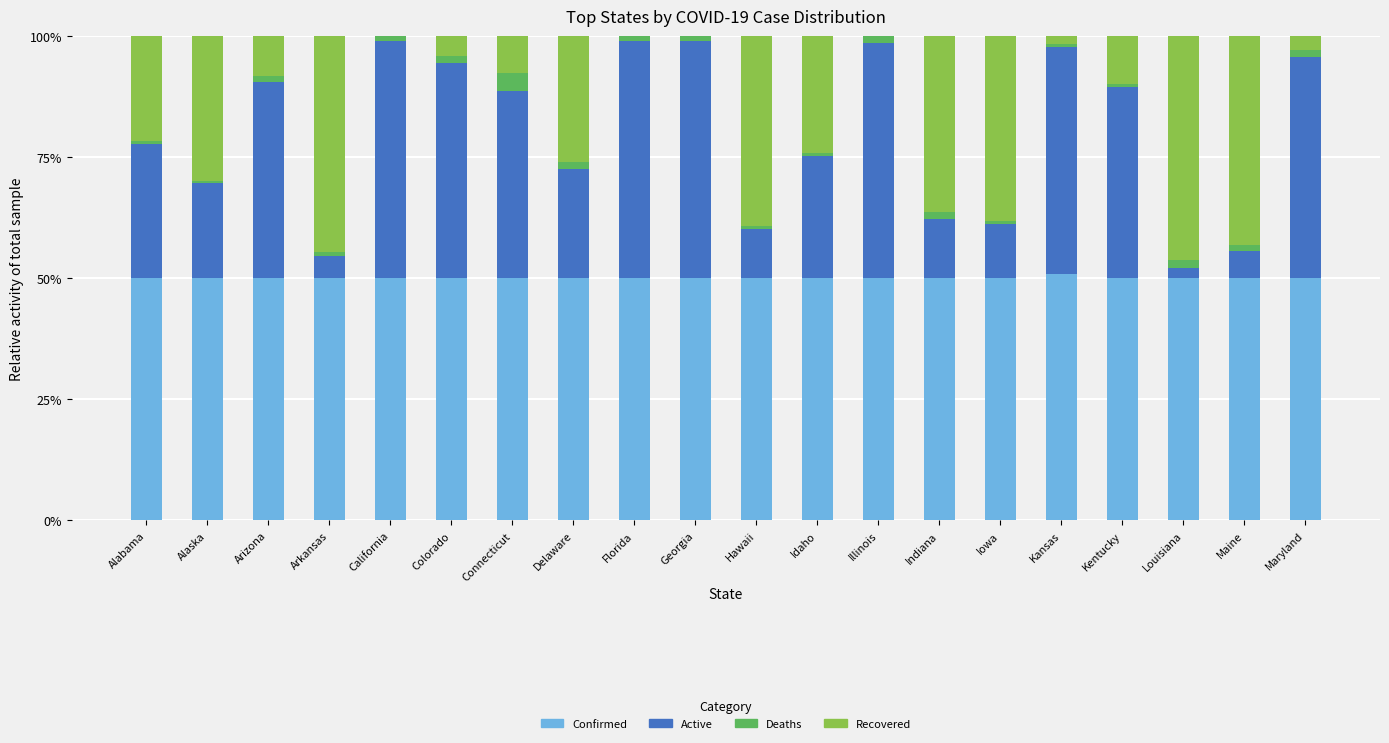

The value of Confirmed at Maryland is 29.3. True or false?

False